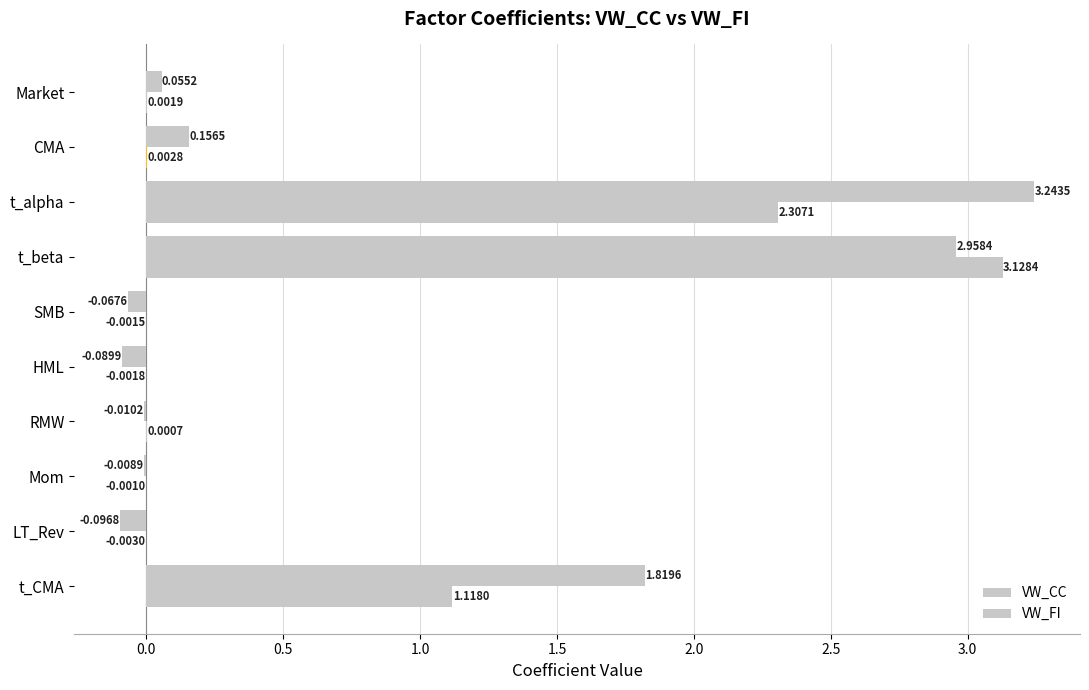

At how many categories does at least one series exceed 1?

3